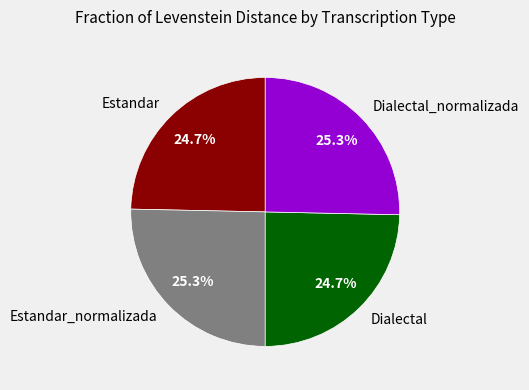

To the nearest percent, what is the average slice percentage?

25%